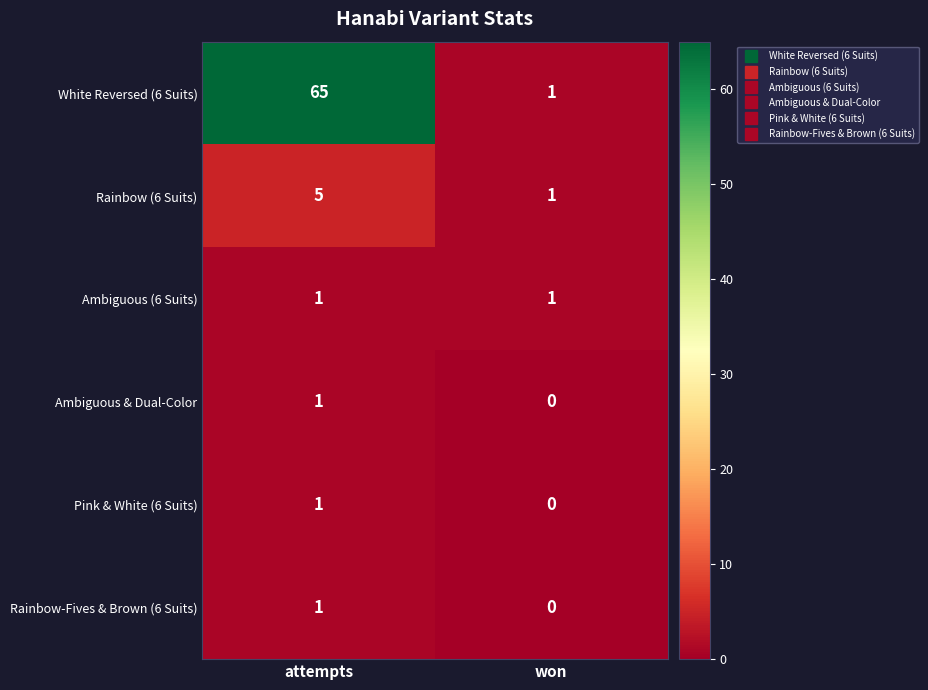

Is the value of Ambiguous & Dual-Color at won greater than the value of White Reversed (6 Suits) at won?

No